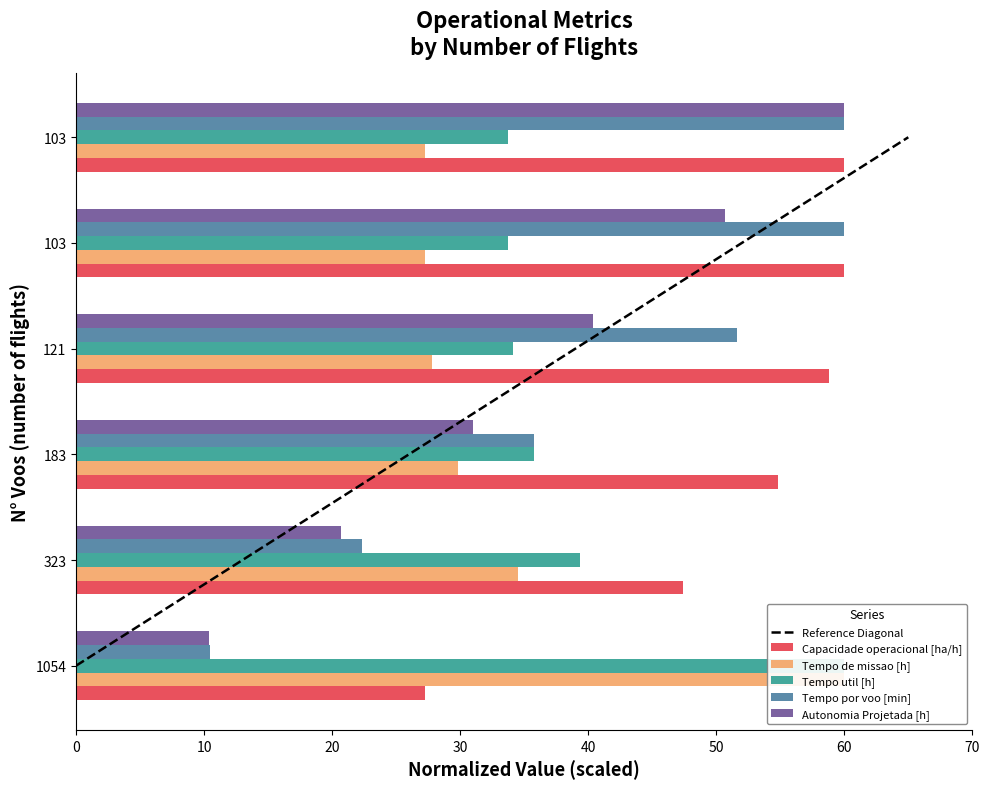

What are all the series names shown in the legend?

Capacidade operacional [ha/h], Tempo de missao [h], Tempo util [h], Tempo por voo [min], Autonomia Projetada [h]